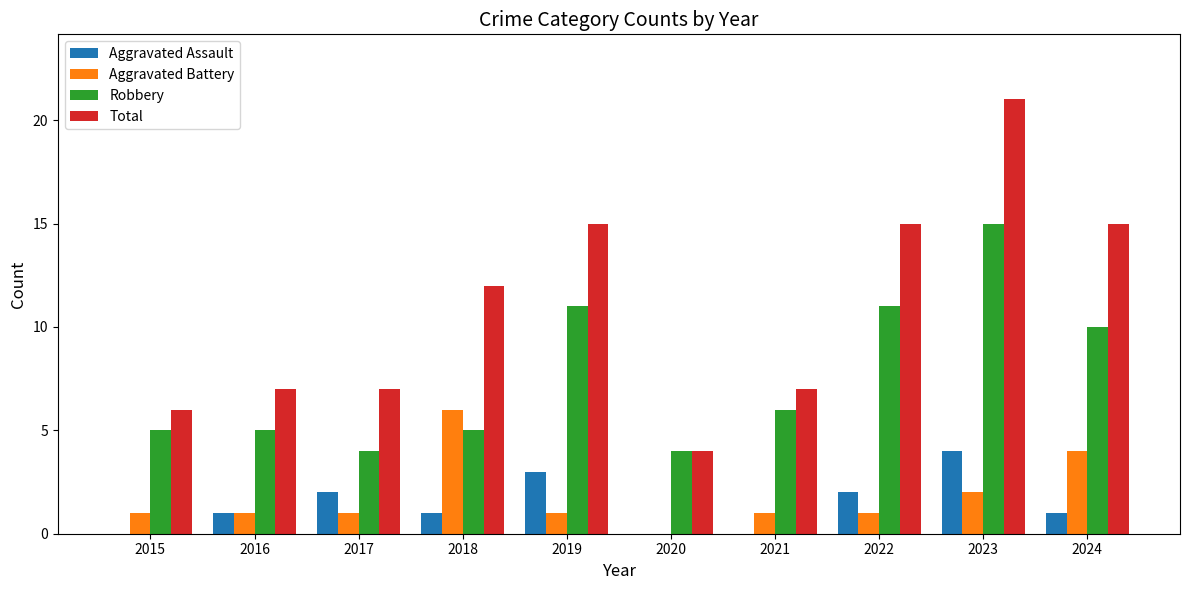

What is the sum of the Total values at 2024 and 2020?

19